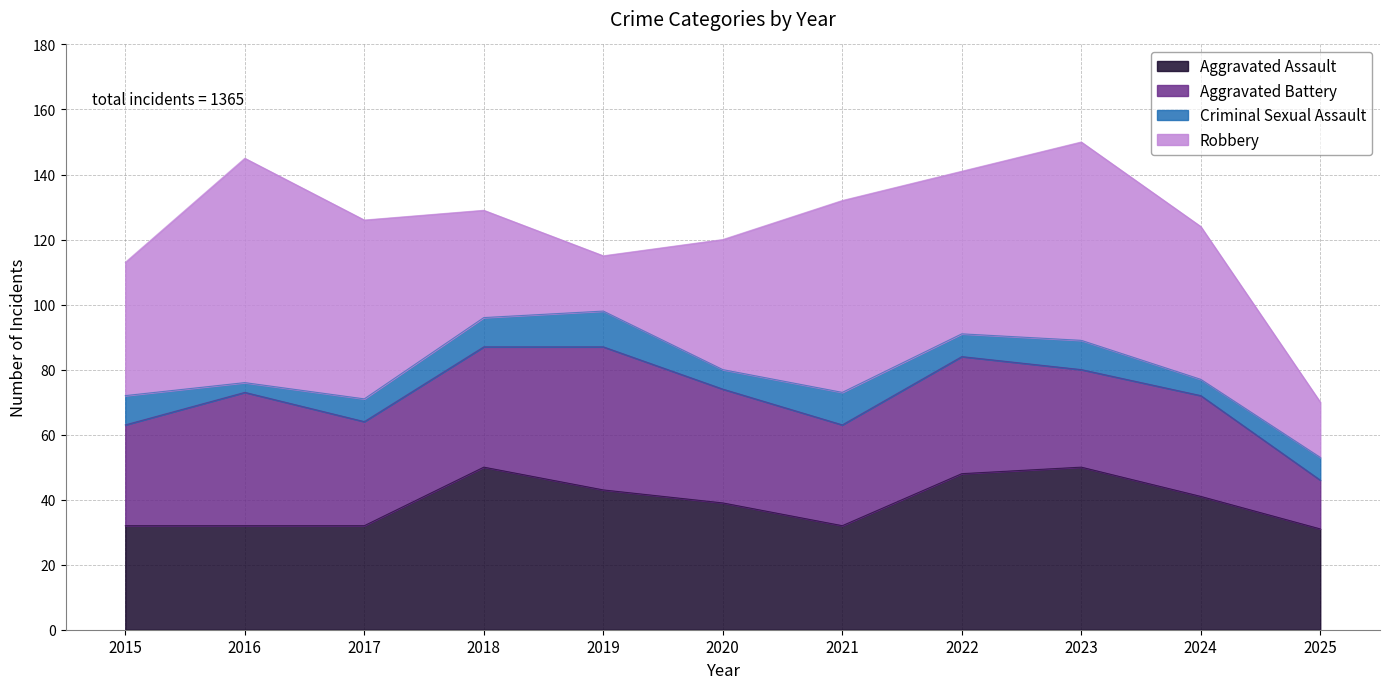

What is the total value across all series at 2018?

129